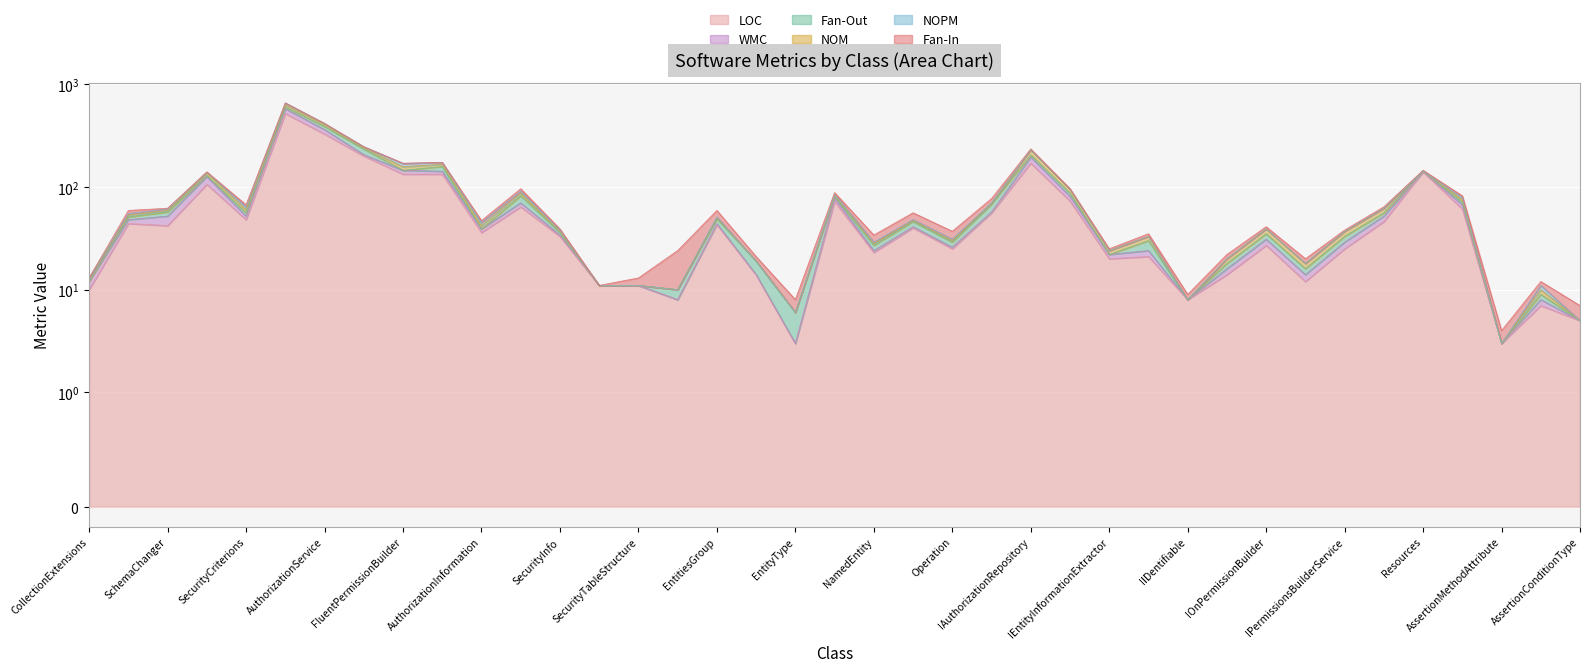

What is the total value across all series at SecurityKeyType?

11